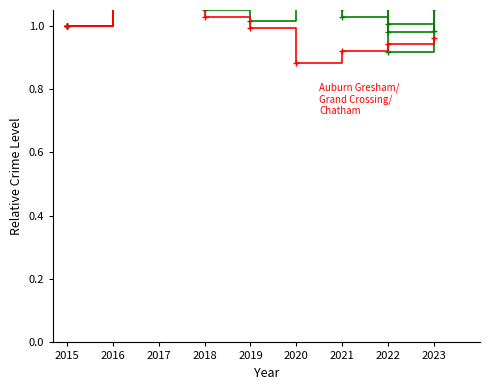

Count the number of categories in the chart.

9